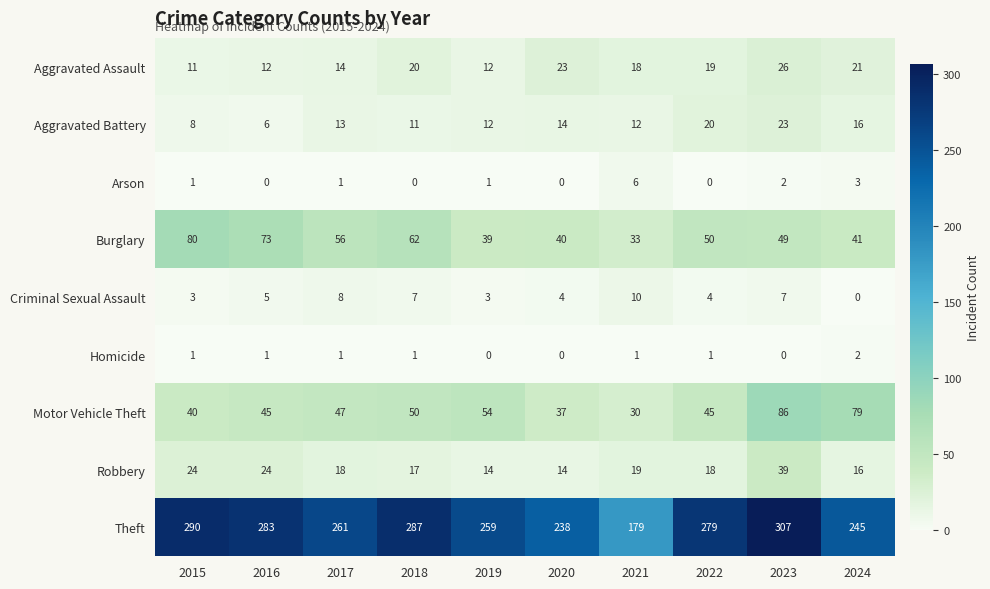

What is the total value across all series at 2021?

308